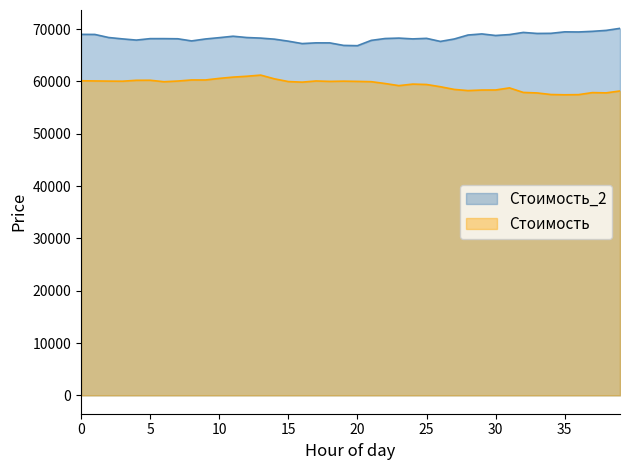

What is the lowest value of the Стоимость_2 series?

66840.4